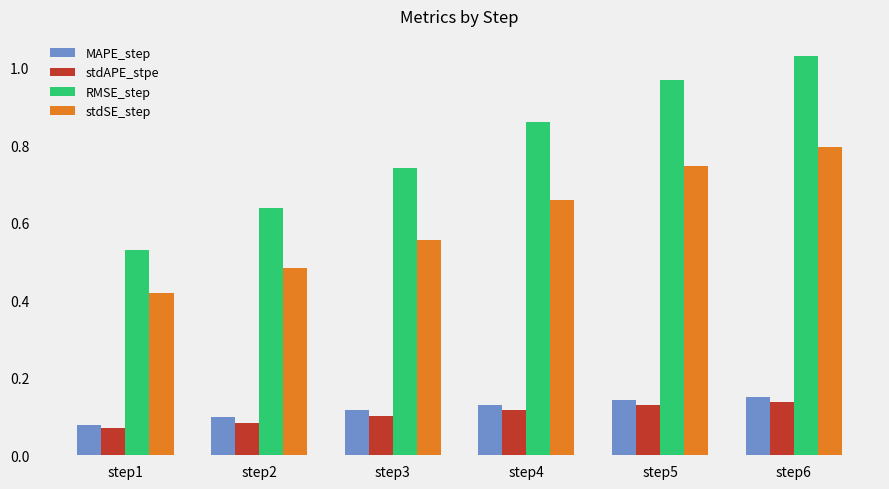

Between step1 and step6, which series saw the biggest shift?

RMSE_step